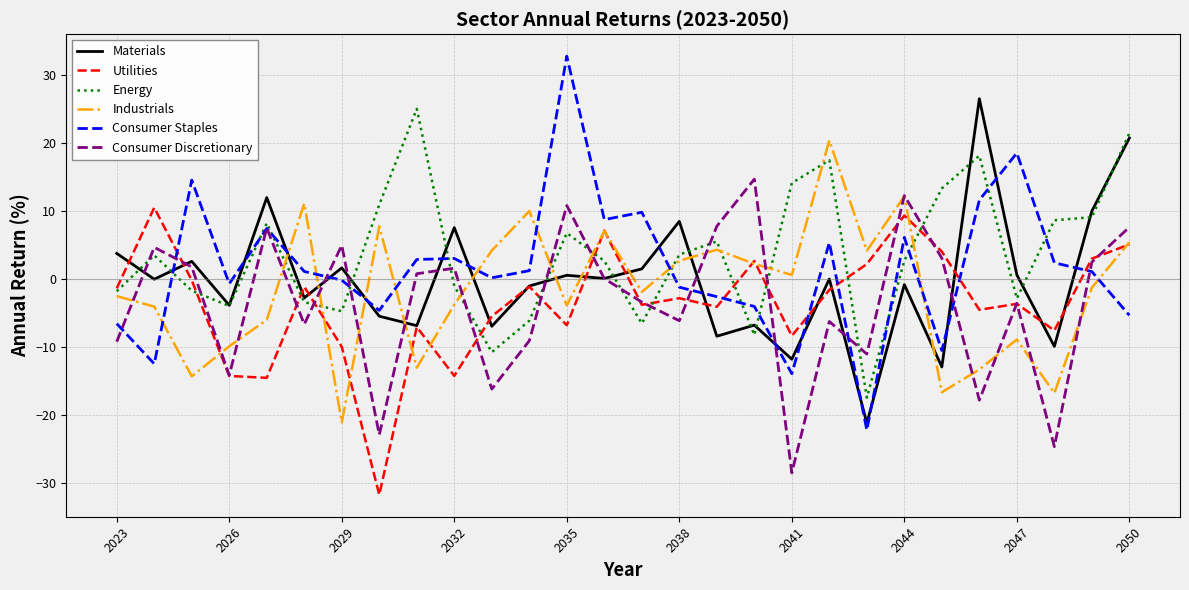

What is the maximum value for Industrials?

20.4